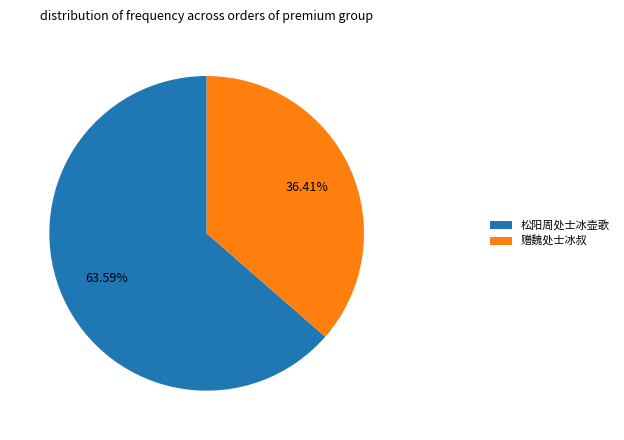

Does 赠魏处士冰叔 account for over 50% of the chart?

No